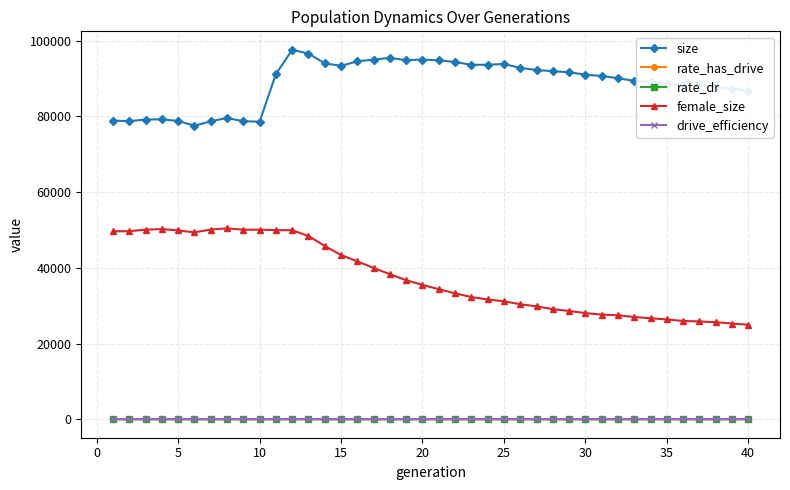

True or false: size and female_size intersect in this chart.

False